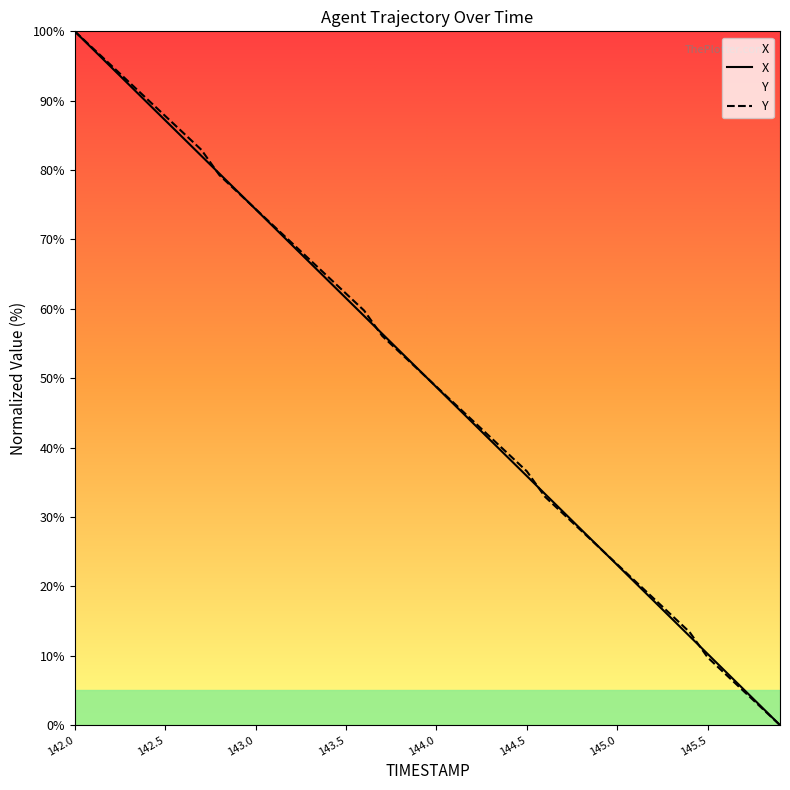

What position from the left is 142.3?

4